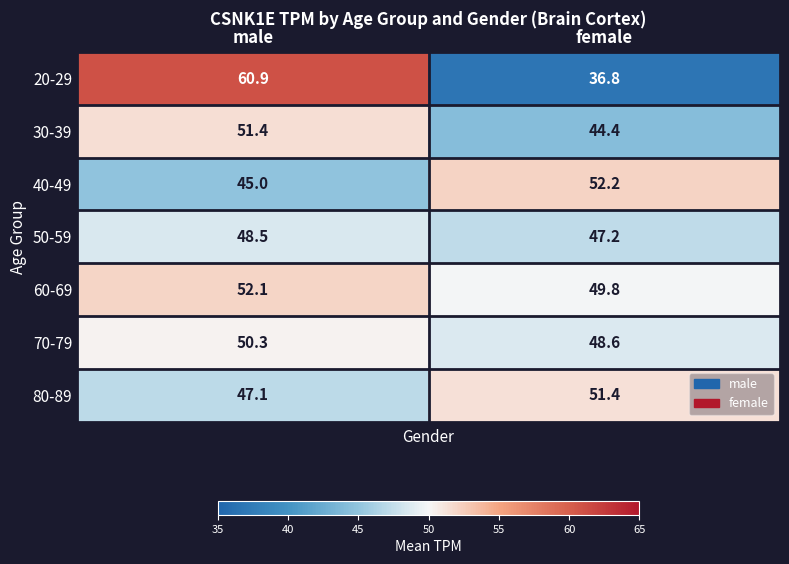

Reading right to left, what are all the values shown in this chart?

20-29: 36.8	60.9
30-39: 44.4	51.4
40-49: 52.2	45.0
50-59: 47.2	48.5
60-69: 49.8	52.1
70-79: 48.6	50.3
80-89: 51.4	47.1